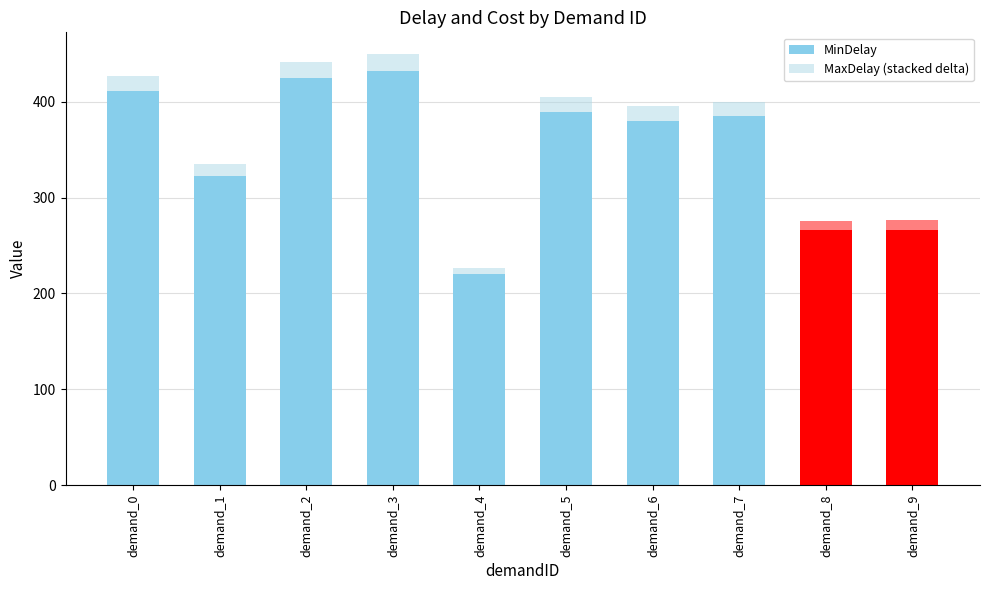

What is the sum of the MaxDelay (stacked delta) values at demand_3 and demand_4?

24.3